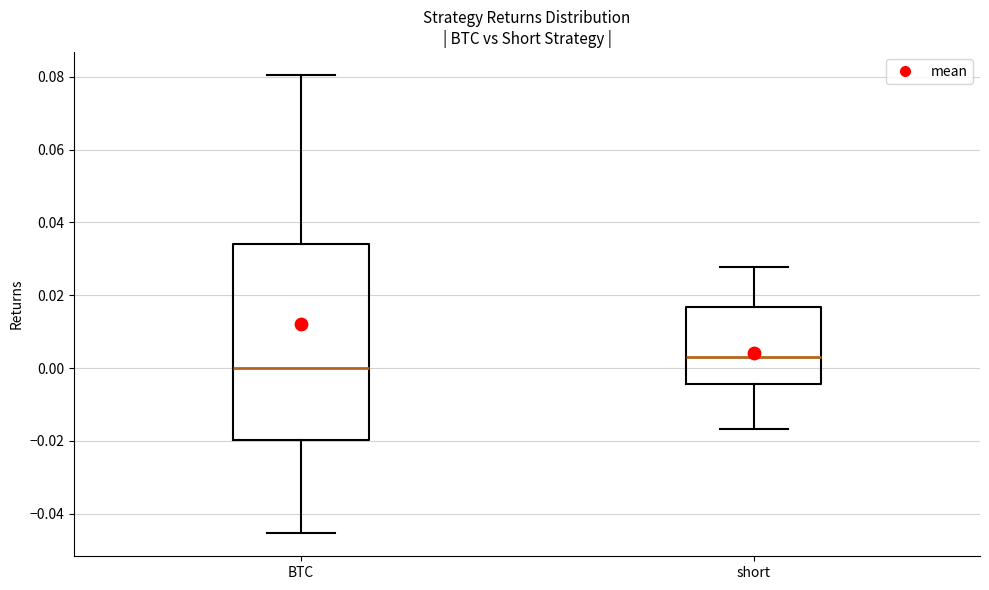

Which box is the tallest, from its lower edge to its upper edge?

BTC